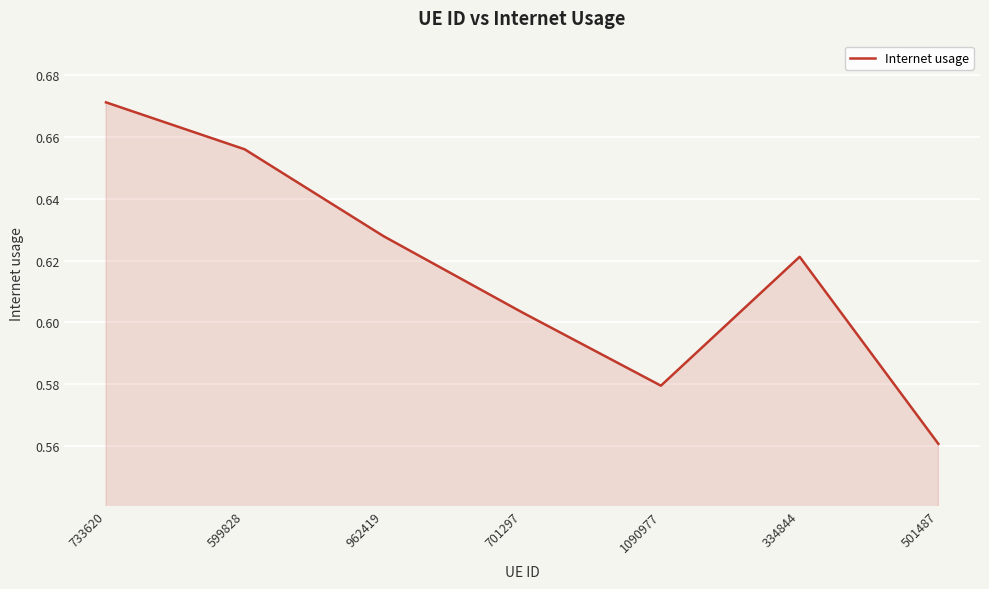

Which category has the highest value across all series?

733620